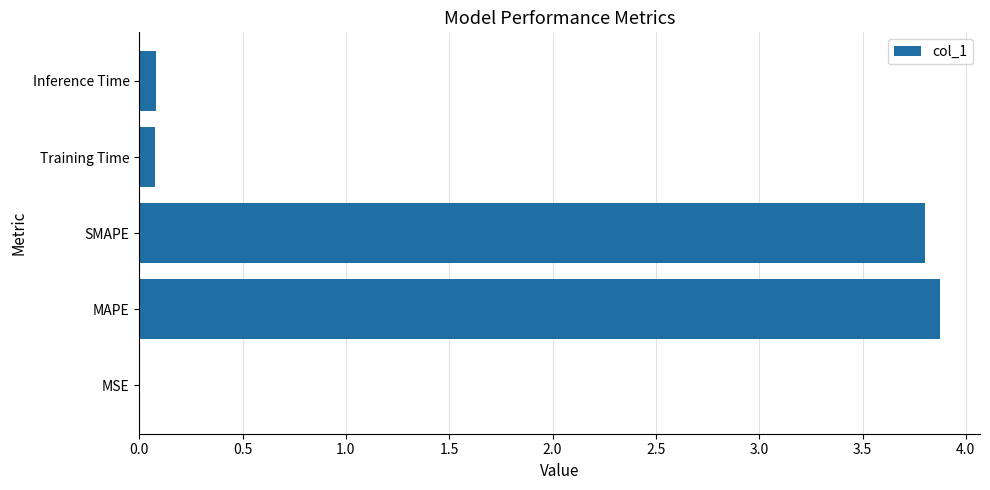

Count the number of data series in this chart.

1